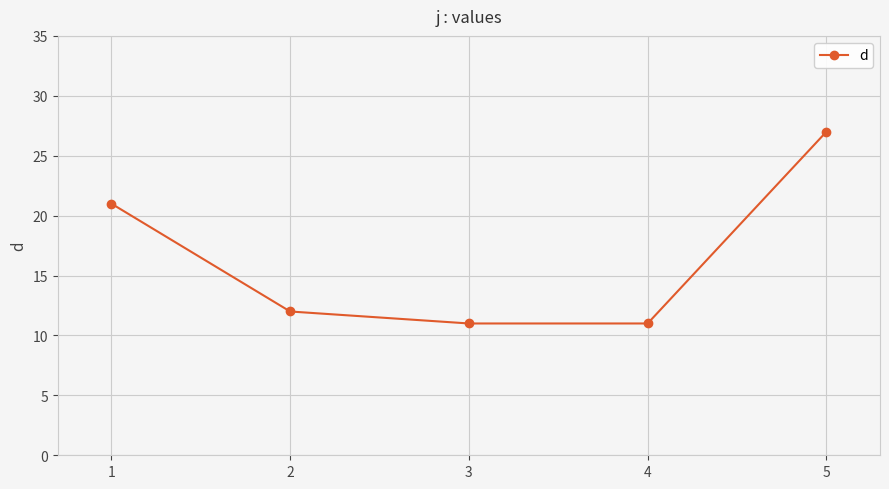

True or false: there are more than 0 points higher than both neighbors.

False